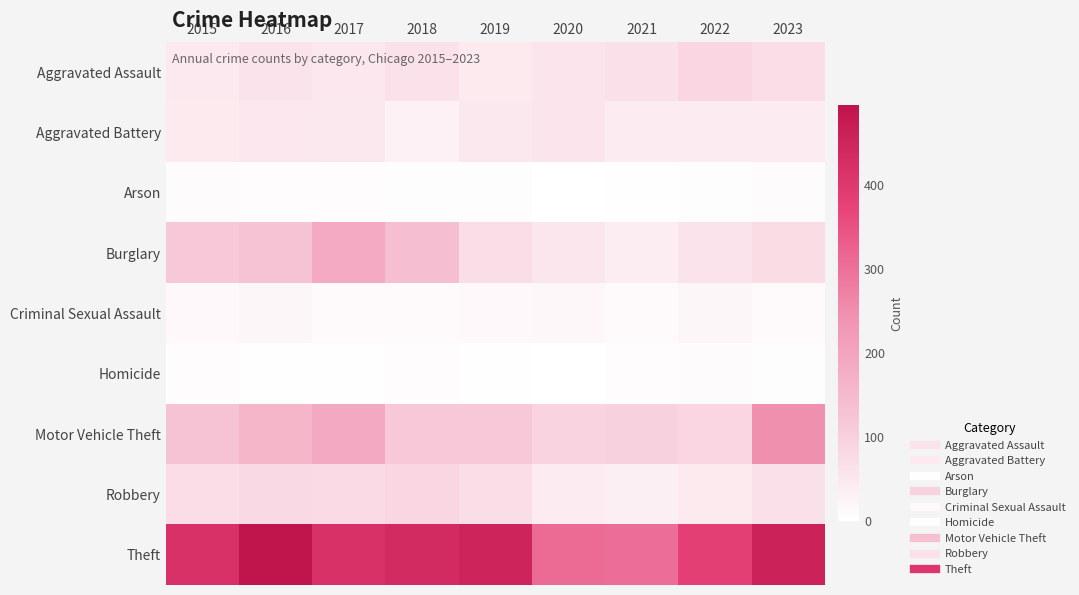

At which category is the sum across all series the highest?

2017